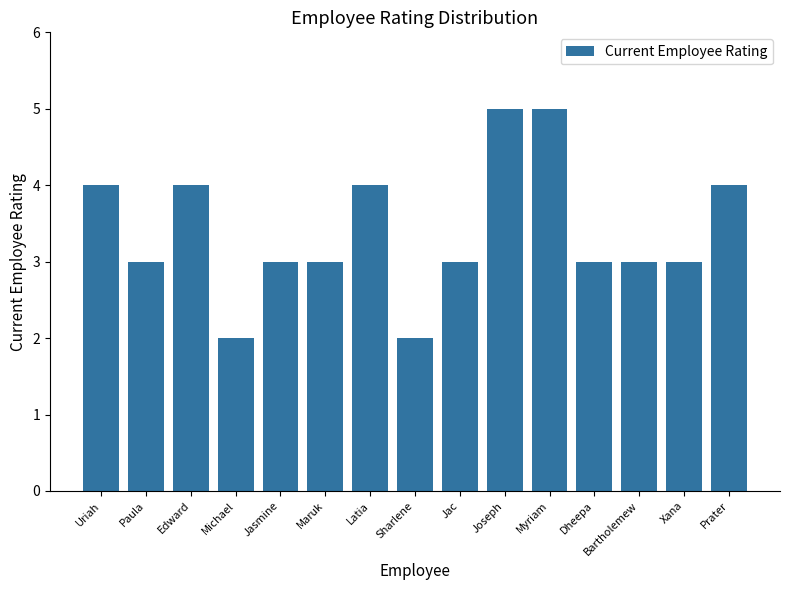

What is the value of the 13th bar from the left?

3